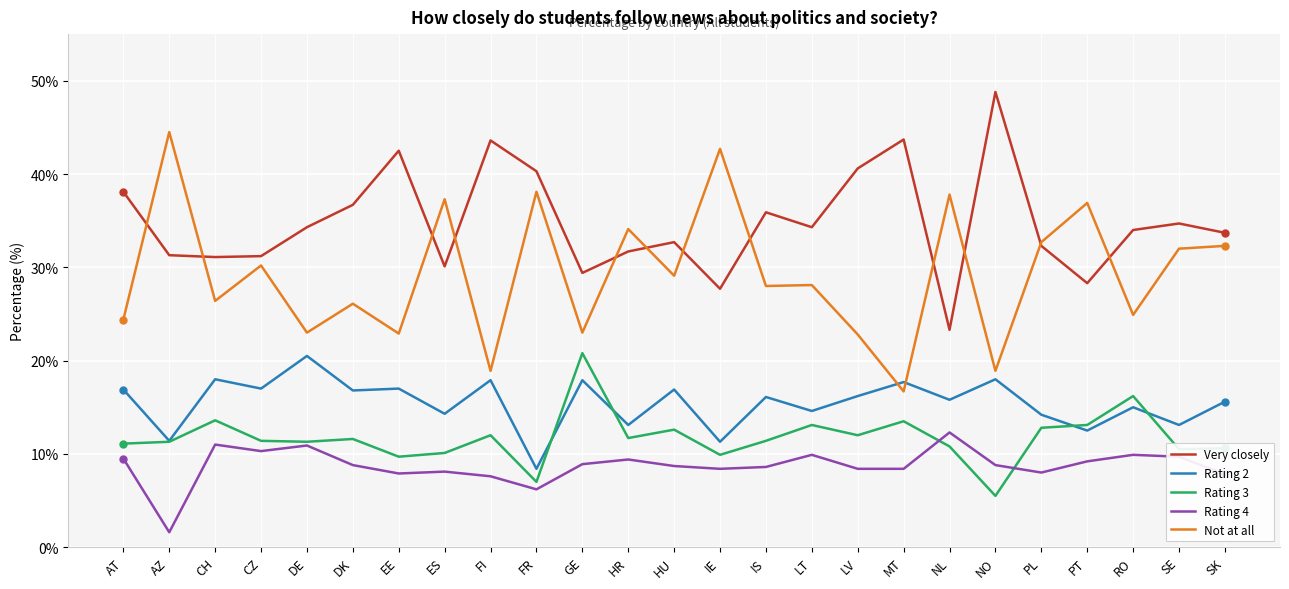

How many series are shown in this chart?

5